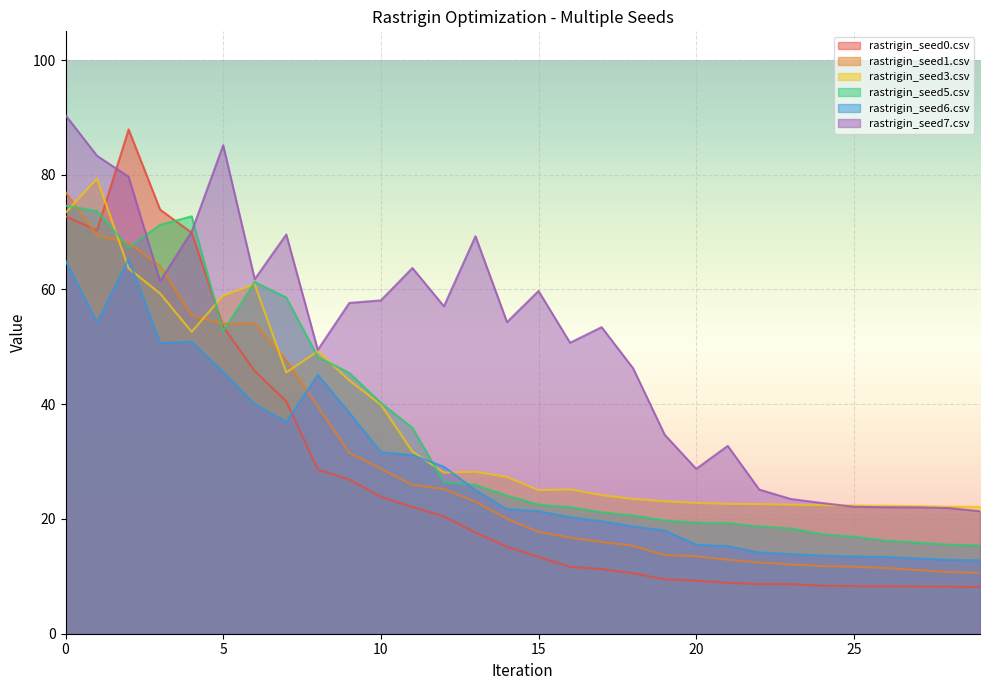

Which series has the largest range (max minus min)?

rastrigin_seed0.csv